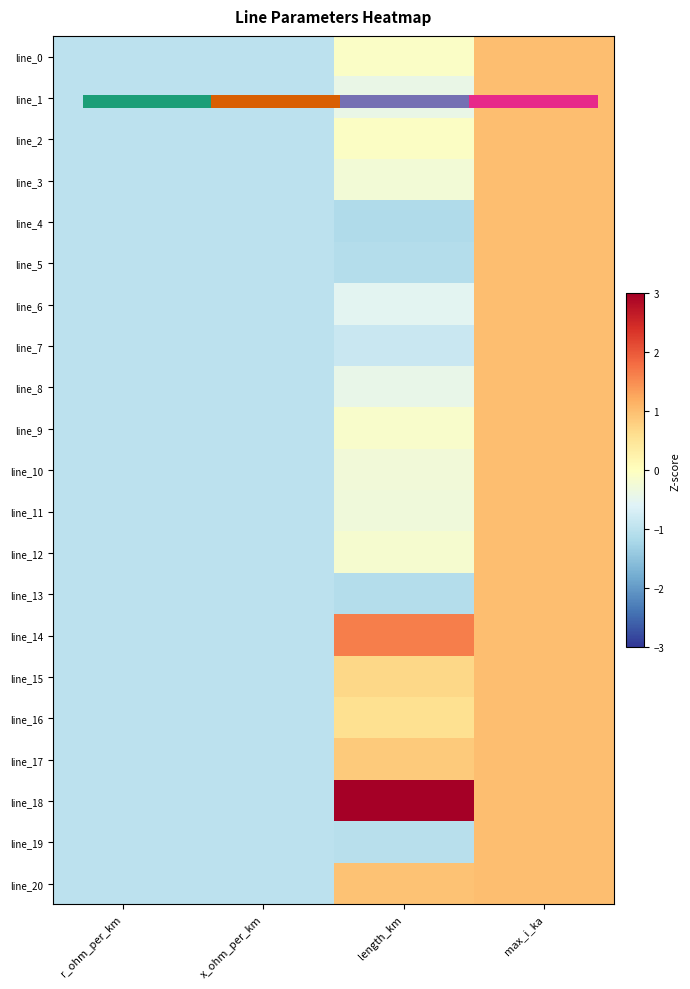

How many data points does each series have?

4